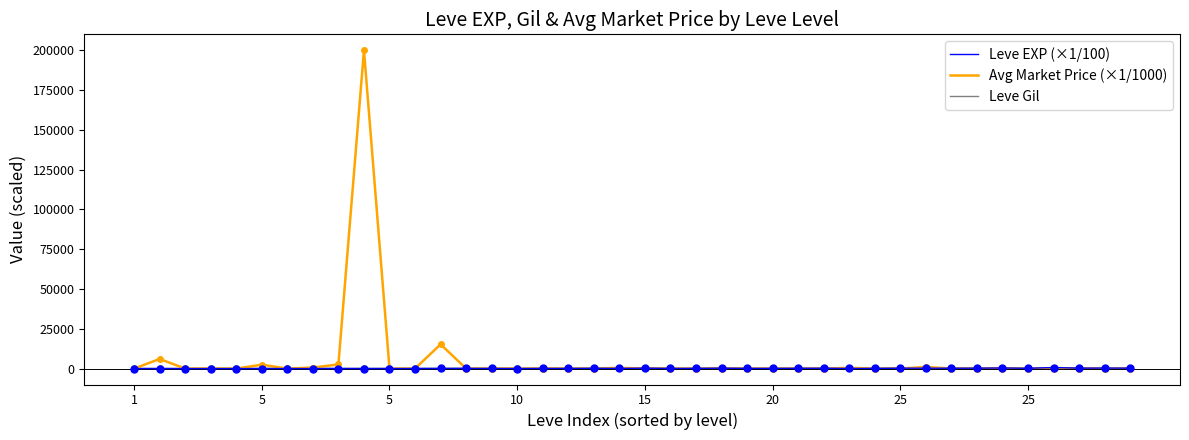

Which series has the widest spread of values?

Avg Market Price (×1/1000)